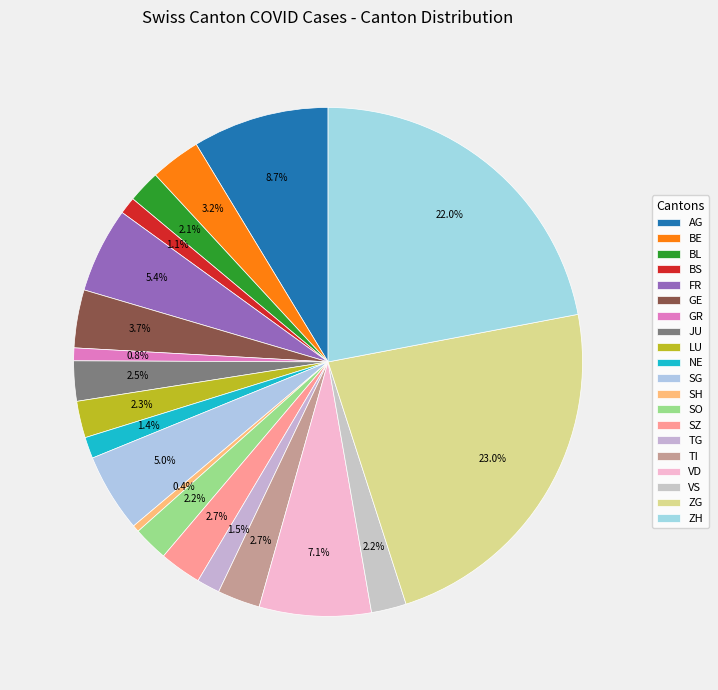

Is it true that TG is 1% of the pie?

True